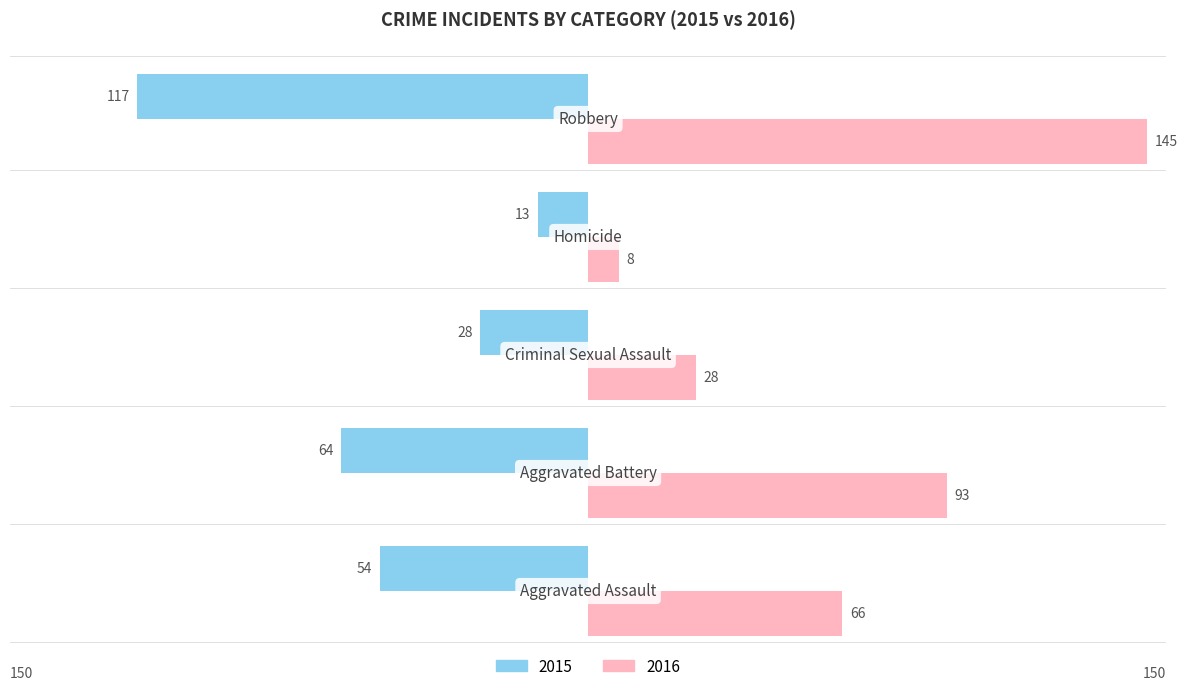

What is the maximum value shown in the chart?

145